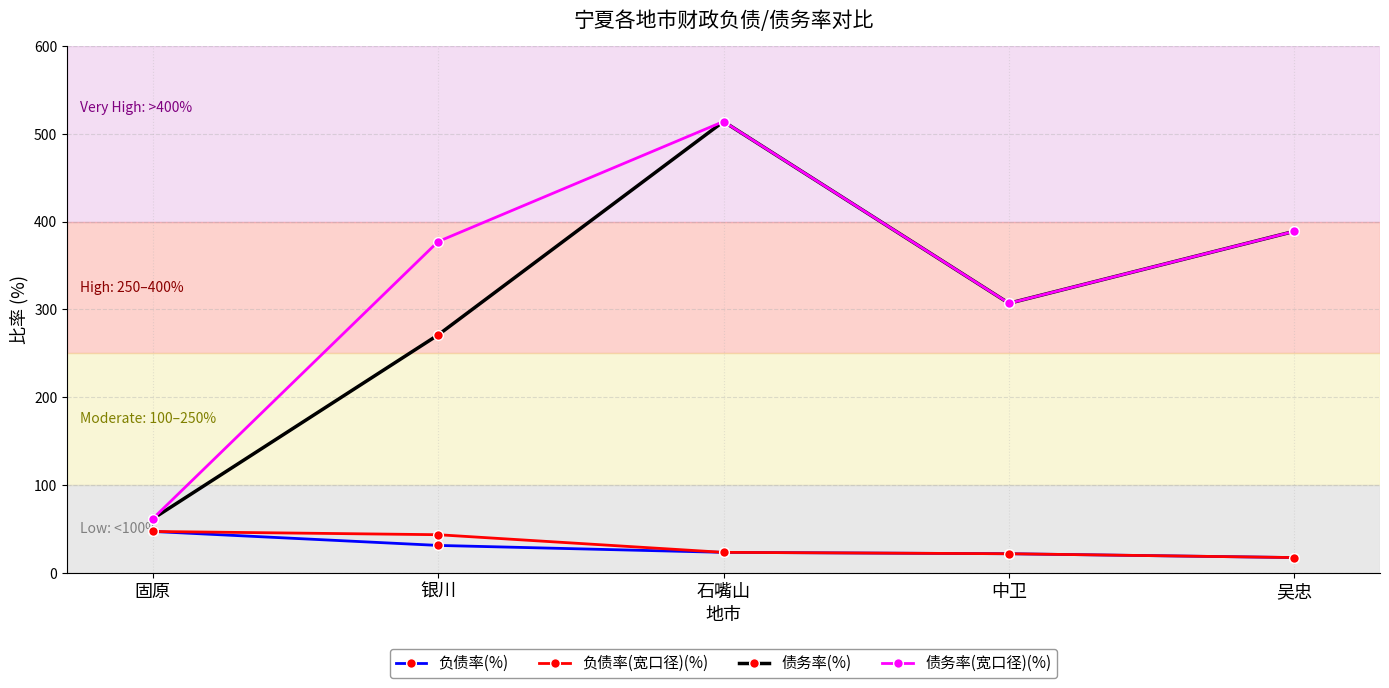

What is the minimum value for 负债率(宽口径)(%)?

17.2